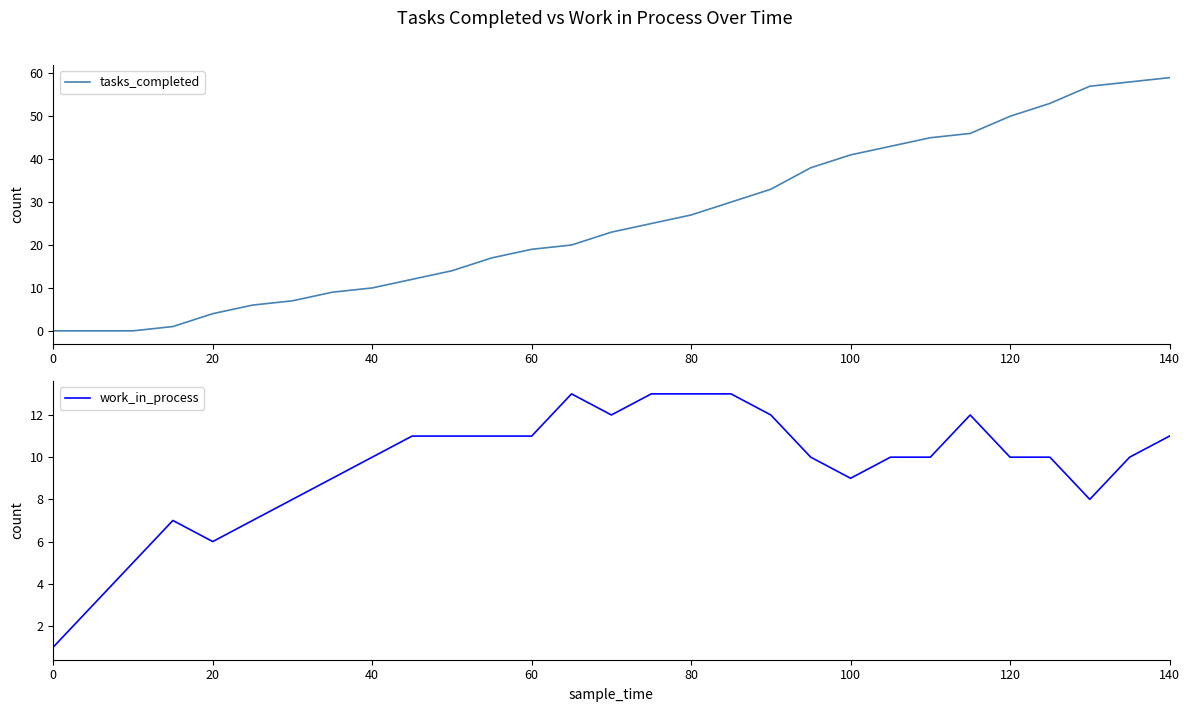

True or false: tasks_completed has a value of 2 at 20.

False